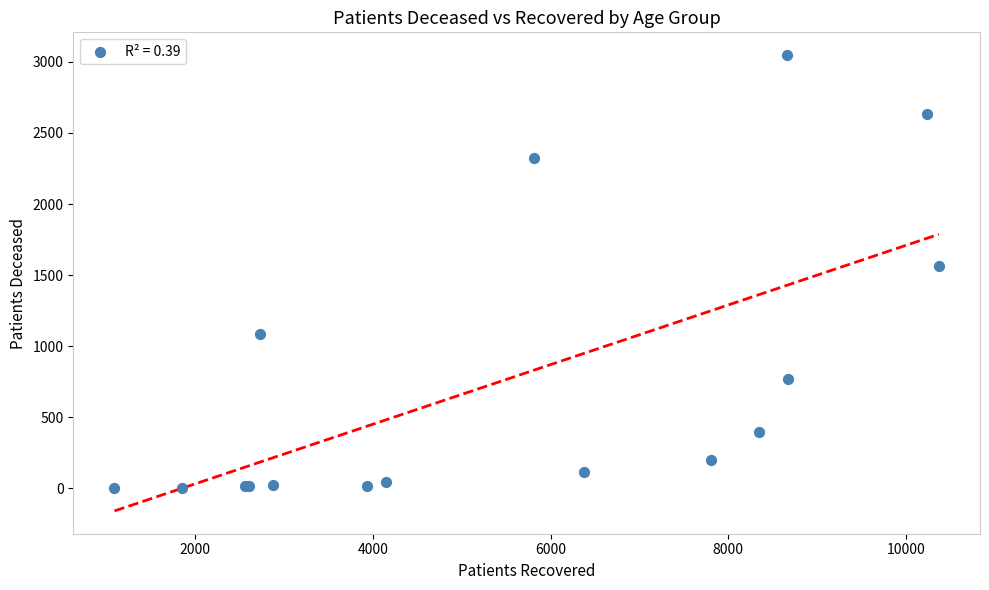

What Y value in the scatter plot is closest to 1525?

1562